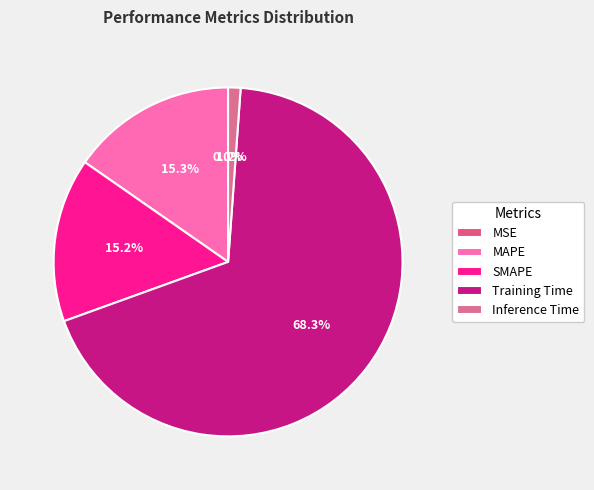

How many segments does this pie chart have?

5